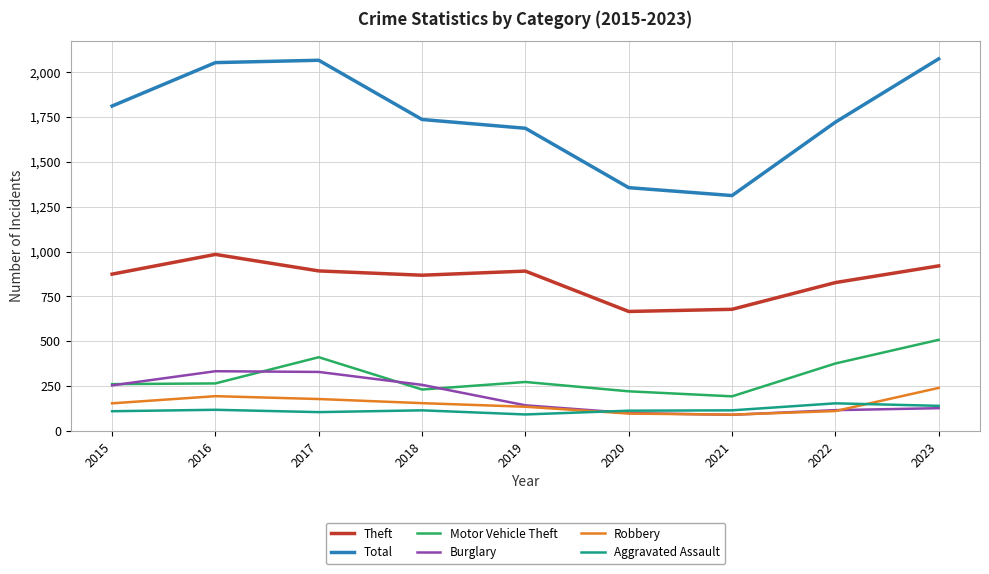

What is the difference between the highest and lowest values at 2015?

1701